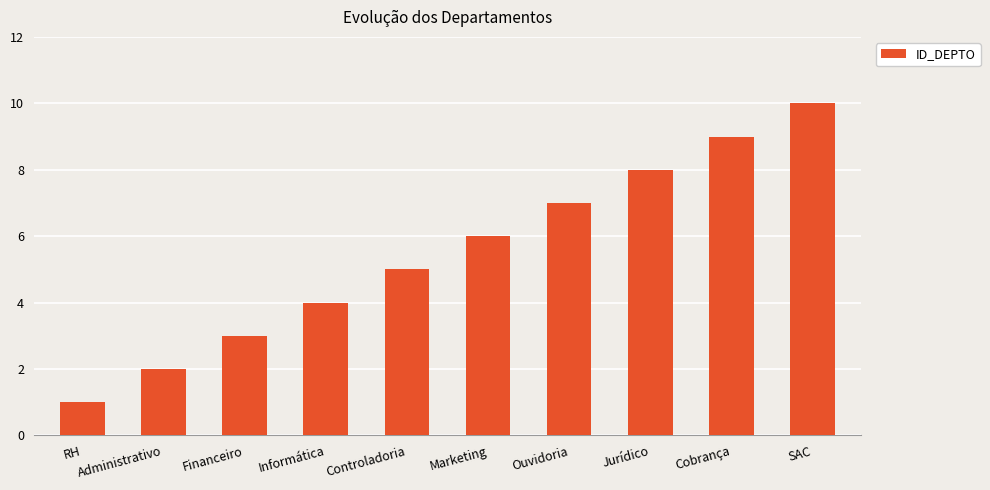

Between Marketing and Controladoria, which is larger?

Marketing